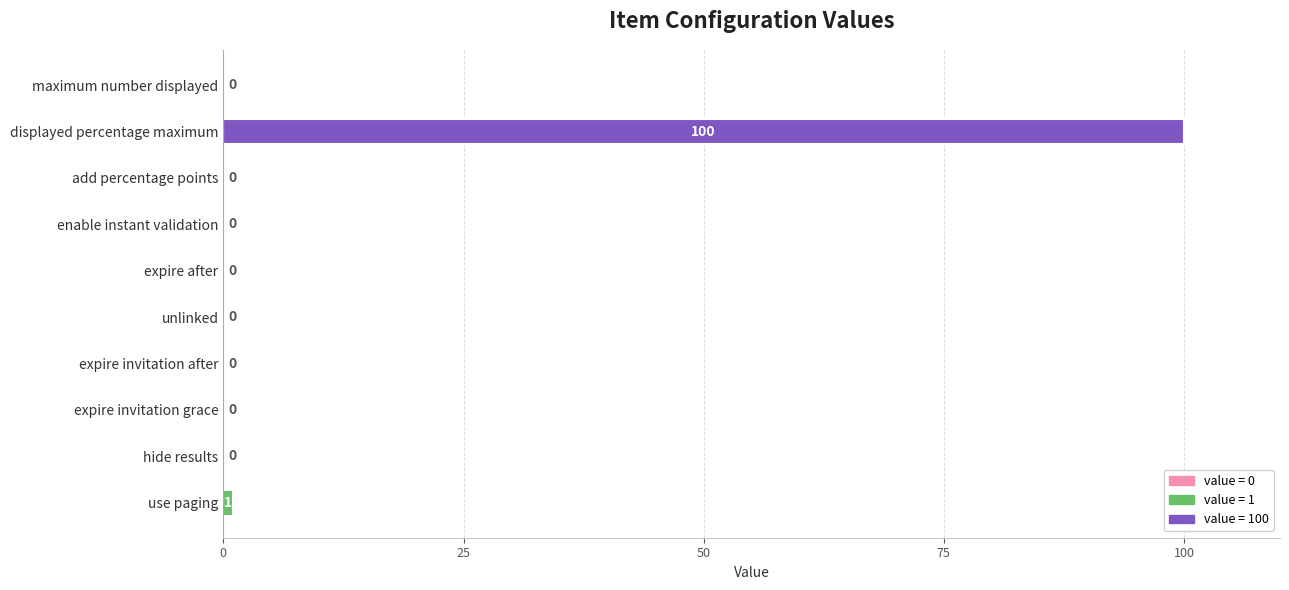

The chart shows a value of 0 at maximum number displayed. True or false?

True